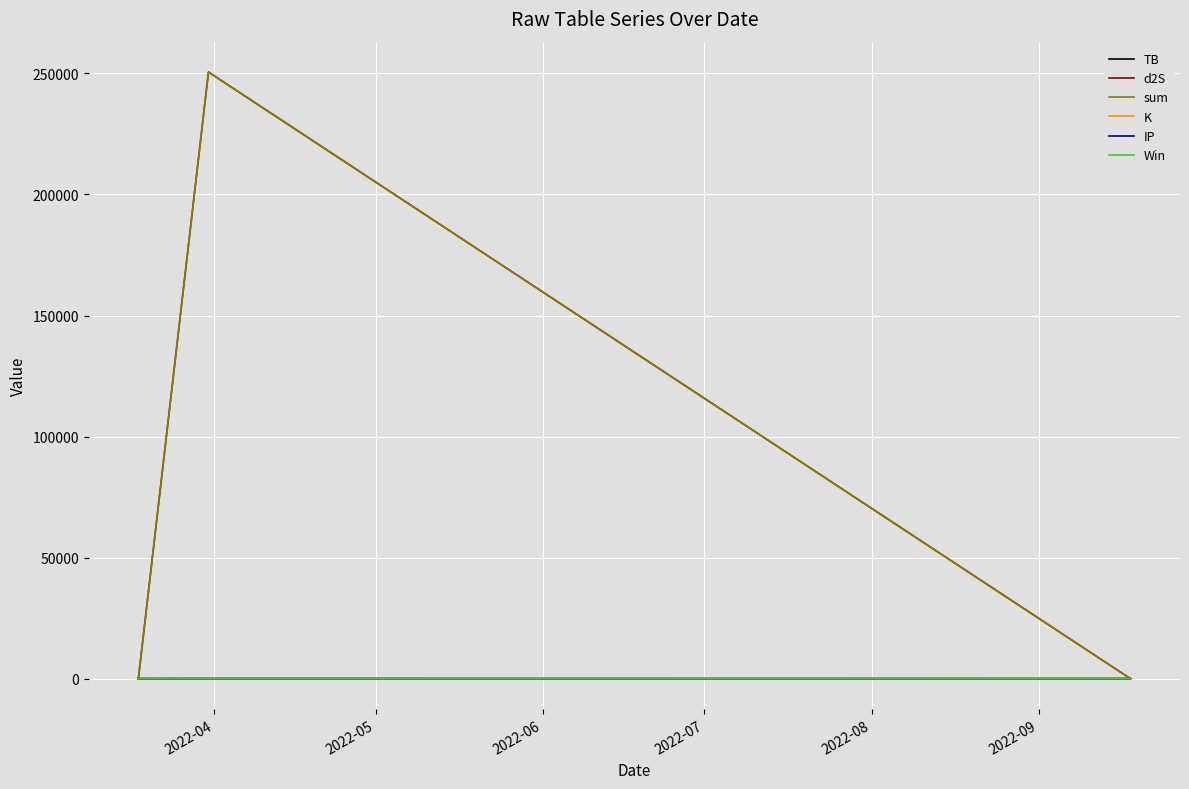

How many TB values are between 0 and 3?

2